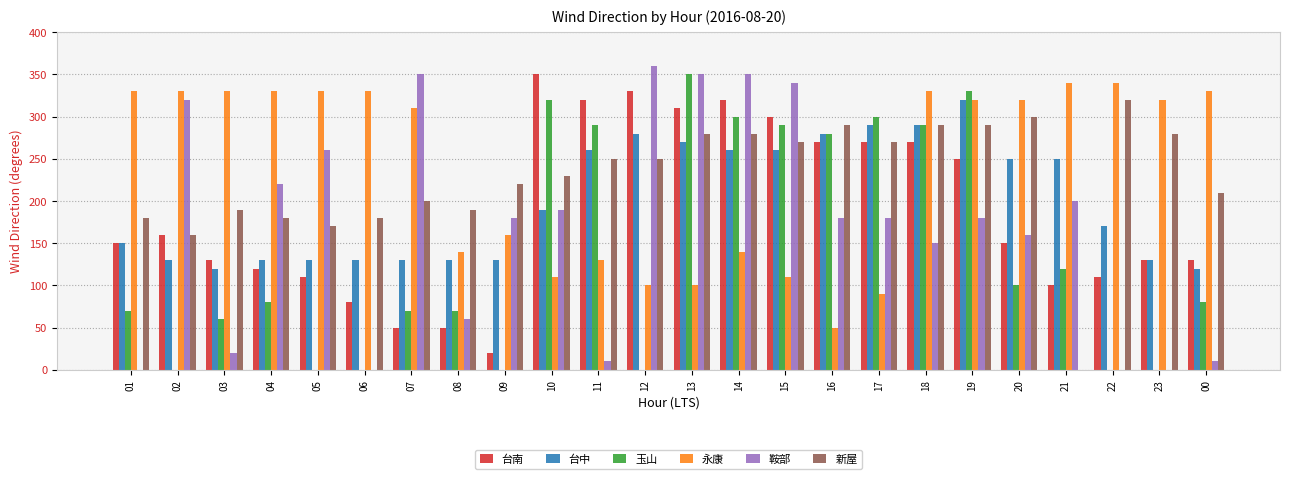

What is the label of the 2nd bar from the right?

23